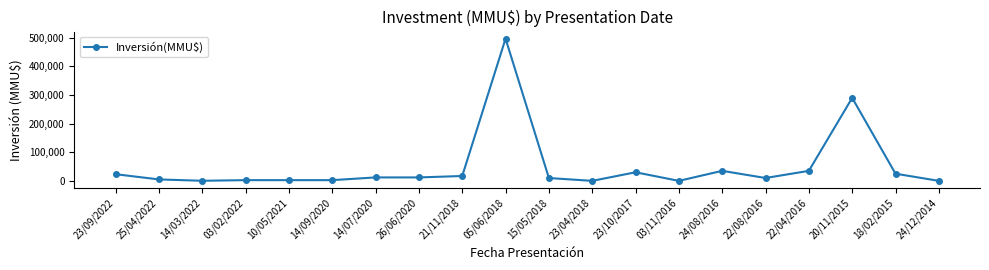

What is the sum of all values?

1008986